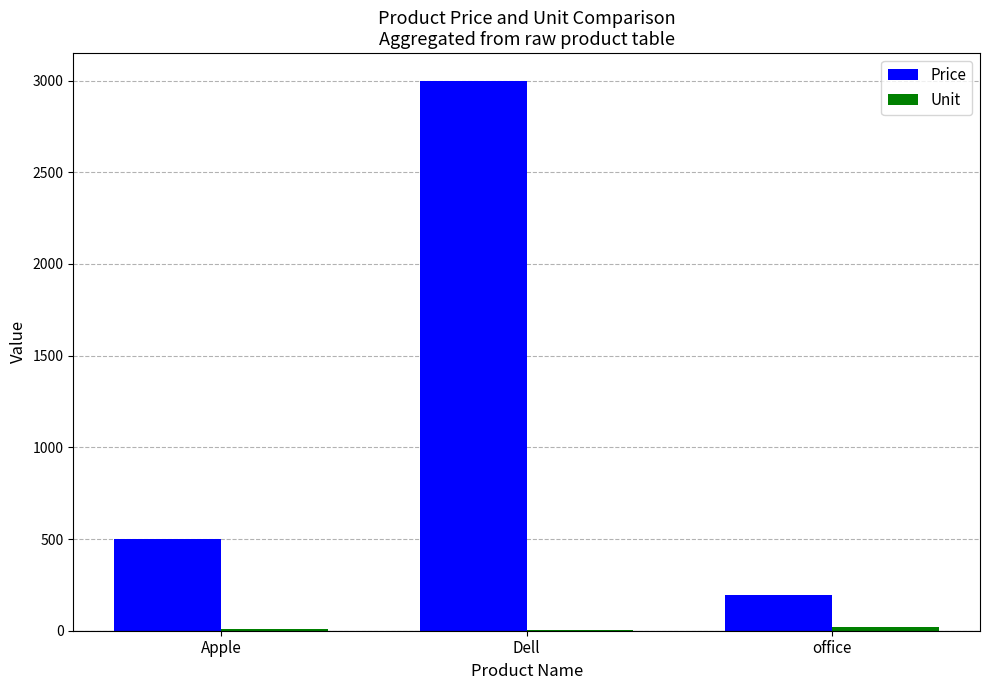

Which series has the largest total across all categories?

Price